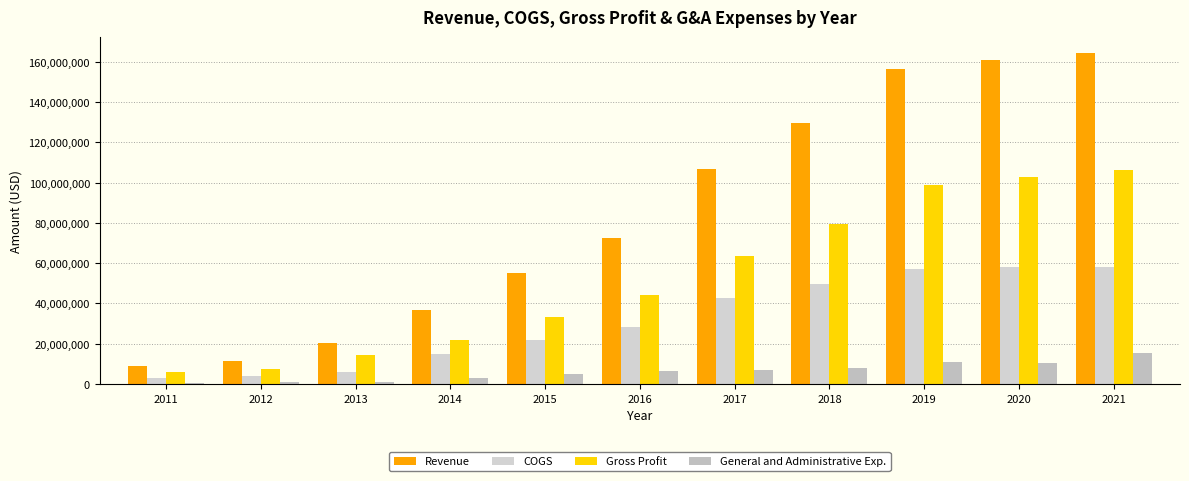

Rank the series by their maximum value, from lowest to highest.

General and Administrative Exp., COGS, Gross Profit, Revenue